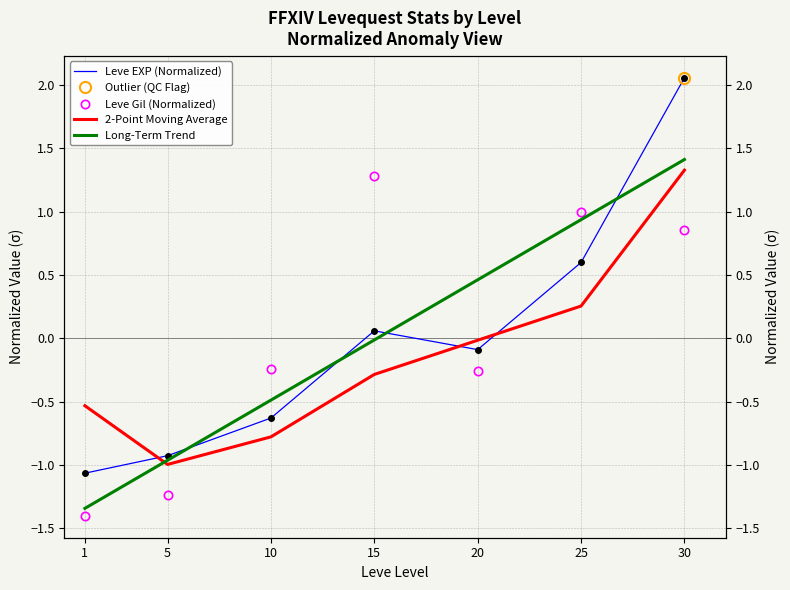

What is the lowest value of the 2-Point Moving Average series?

-1.0